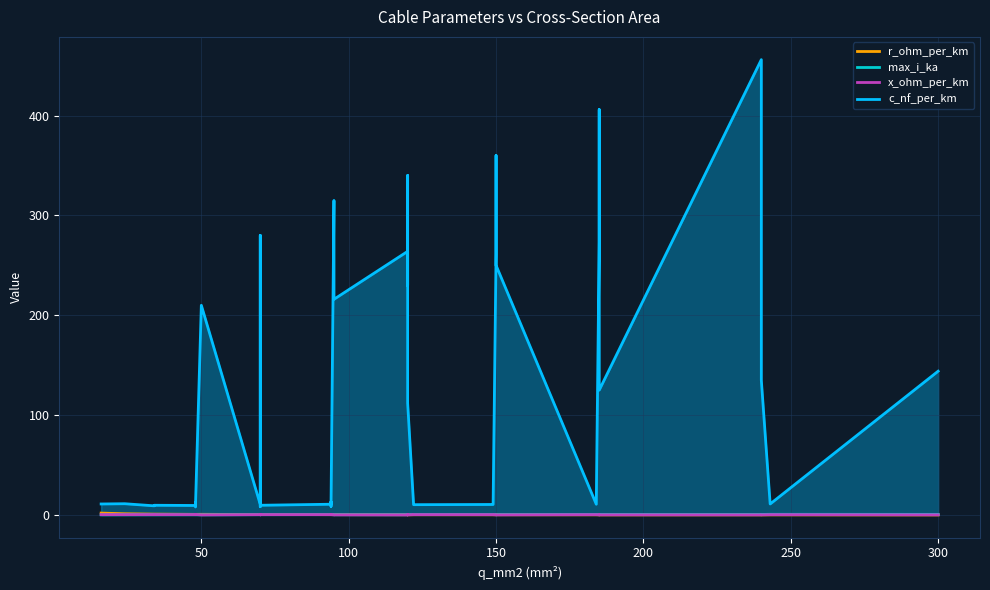

Where is the first local minimum for max_i_ka?

50